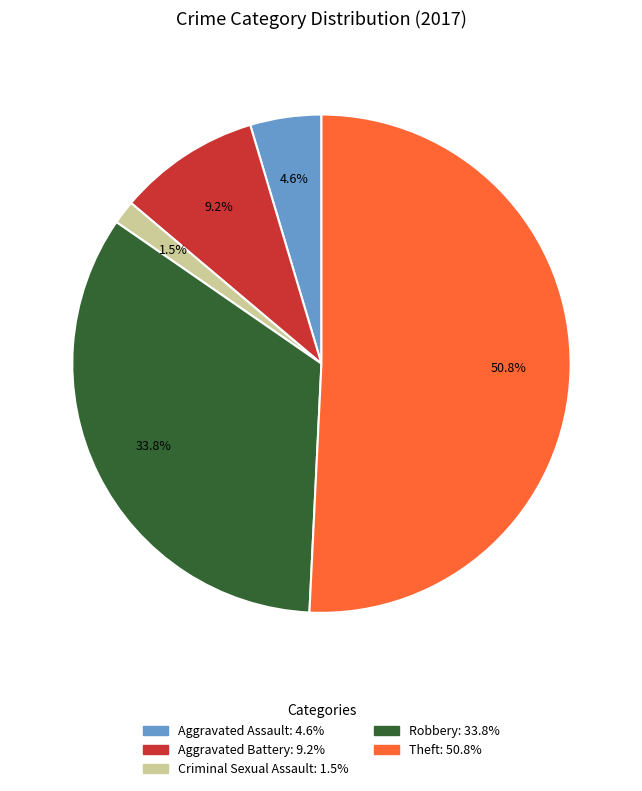

Does any single category account for the majority?

Yes